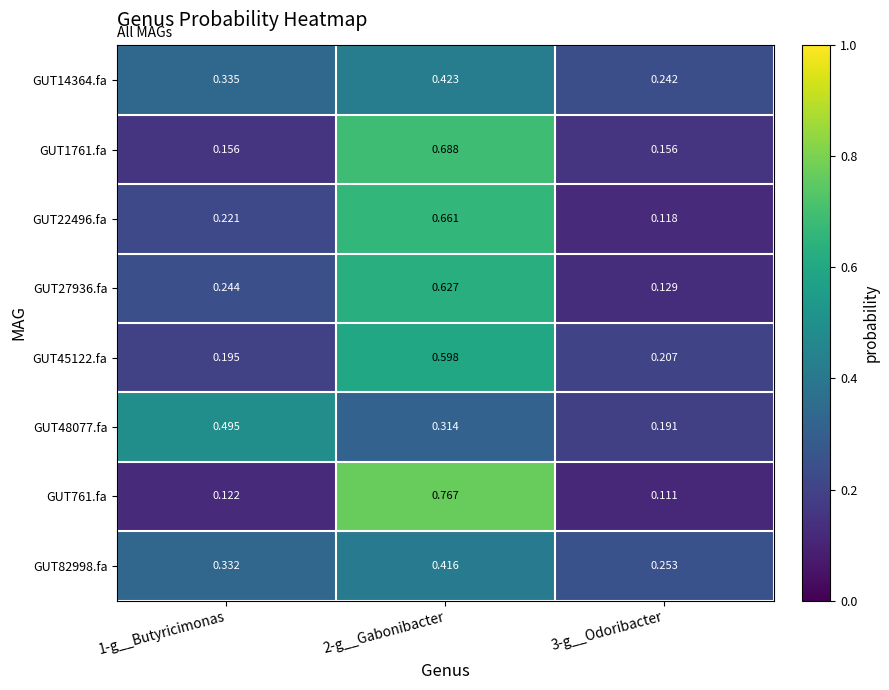

At how many categories does at least one series exceed 0?

3